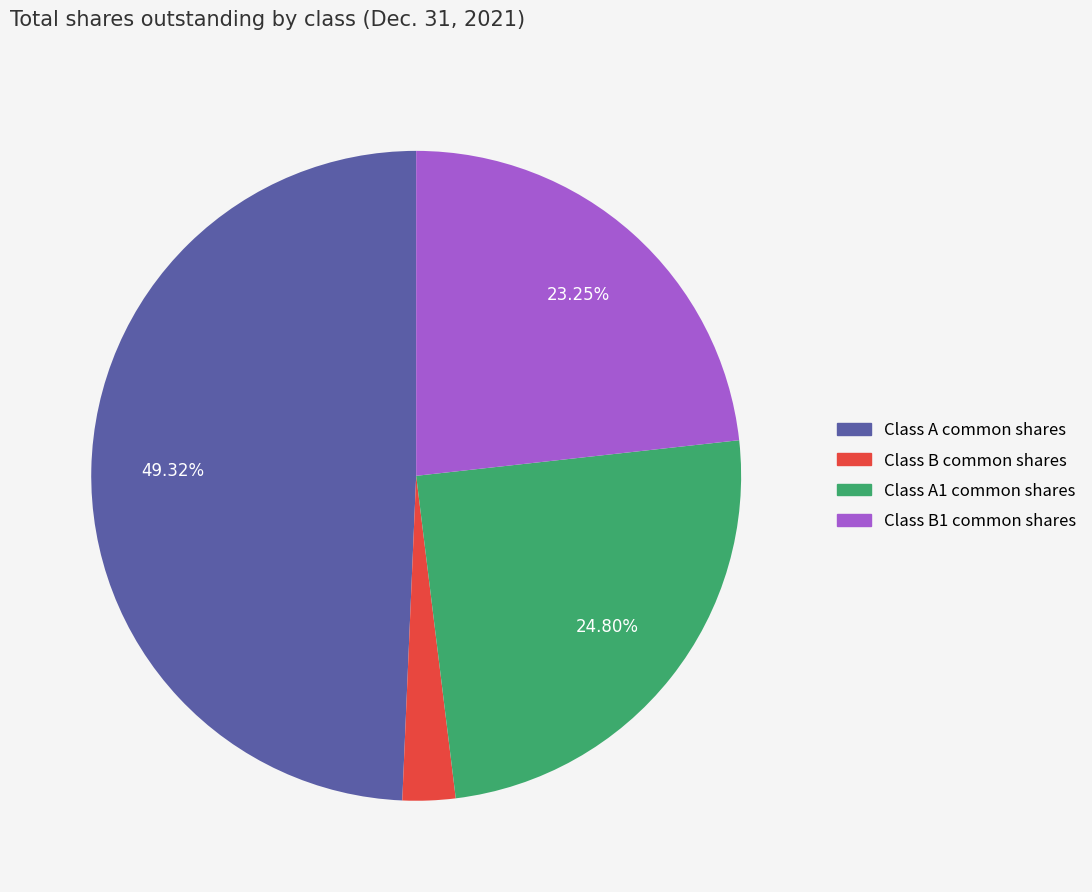

To the nearest percent, what portion does Class B1 common shares represent?

23%